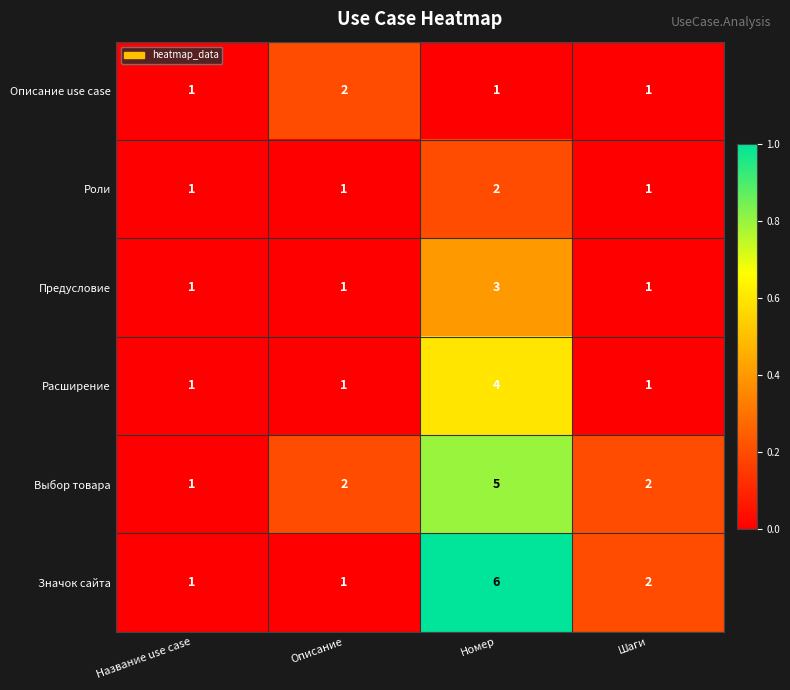

How many Расширение values are between 1 and 4?

4